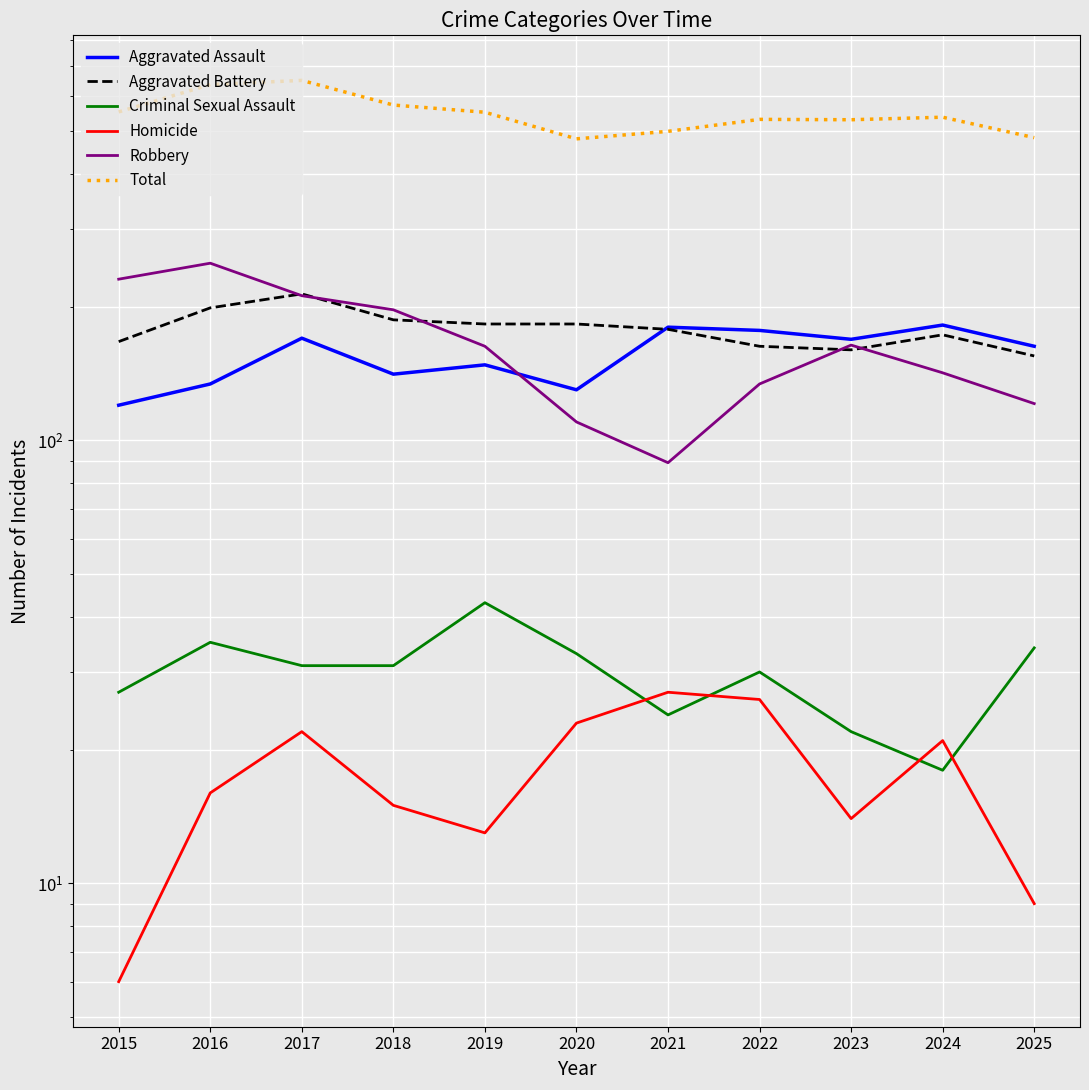

Rank the series by their maximum value, from highest to lowest.

Total, Robbery, Aggravated Battery, Aggravated Assault, Criminal Sexual Assault, Homicide